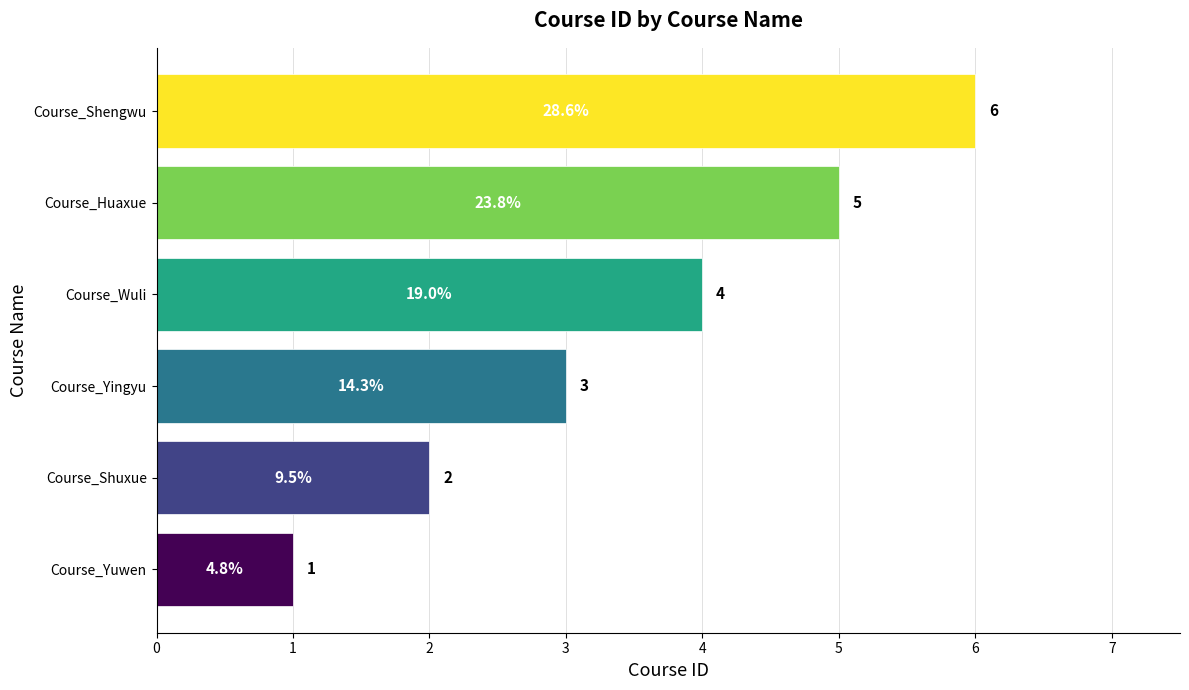

Rank the categories by value from lowest to highest.

Course_Yuwen, Course_Shuxue, Course_Yingyu, Course_Wuli, Course_Huaxue, Course_Shengwu